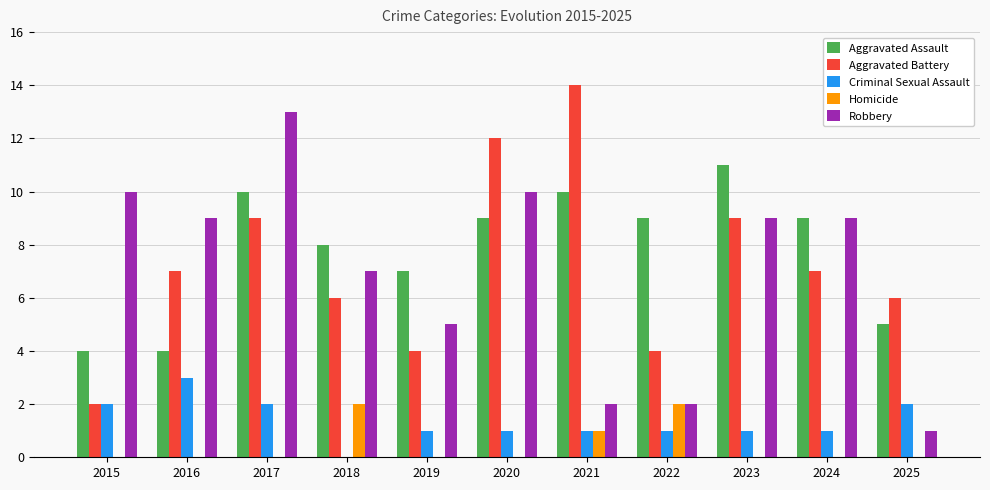

What is the difference between the Aggravated Assault values at 2025 and 2019?

2